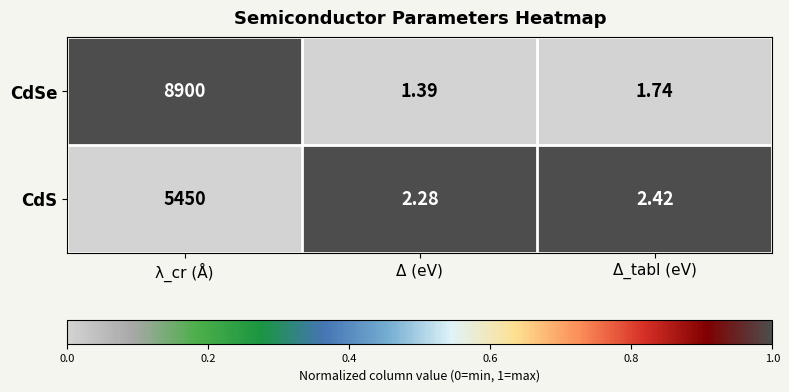

What is the total value across all series at λ_cr (Å)?

14350.0